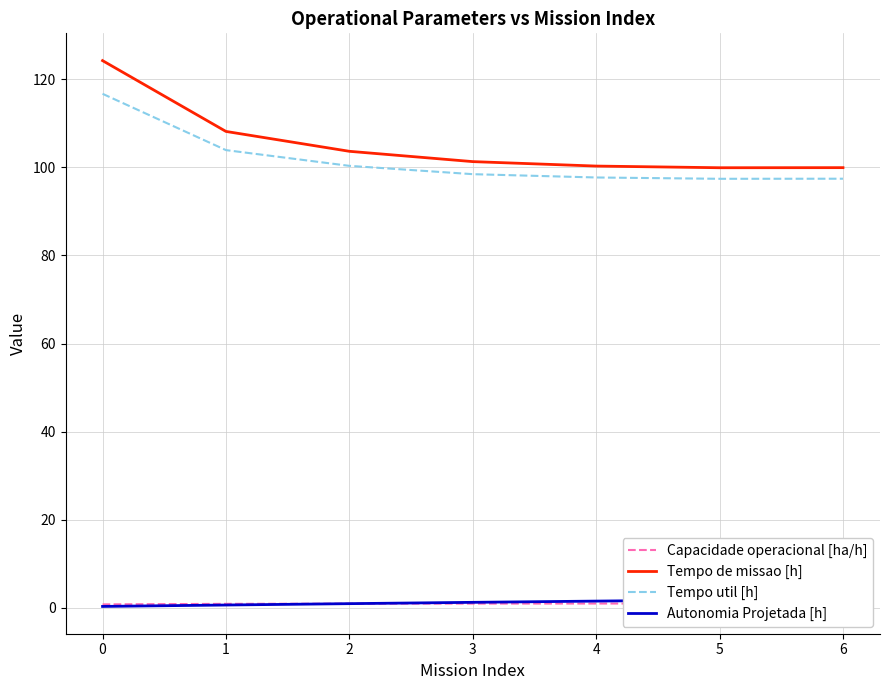

Is it true that Tempo de missao [h] equals 124.2 at 0?

True